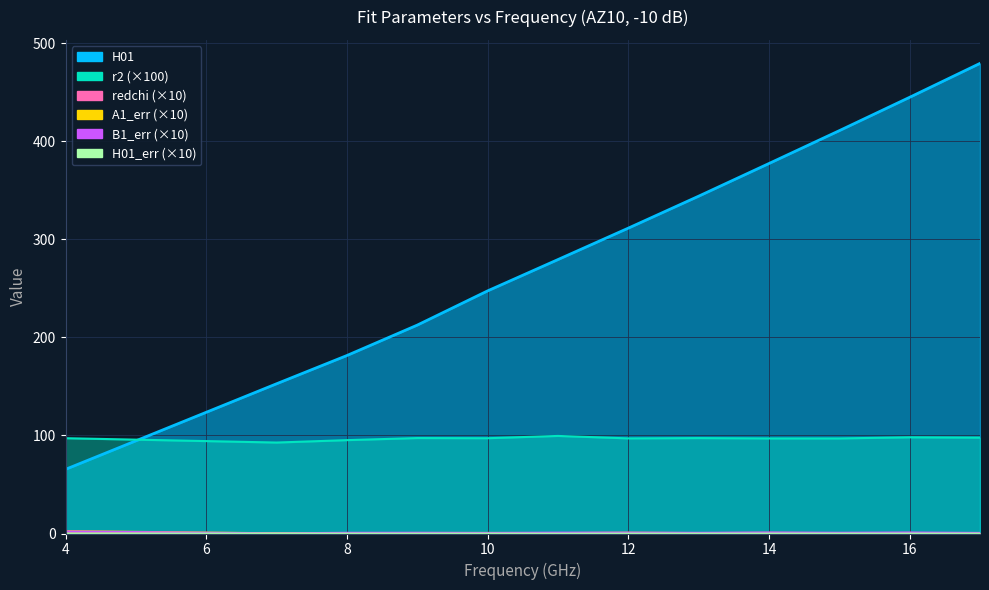

What are all the series names shown in the legend?

r2, redchi, A1_err, B1_err, H01, H01_err